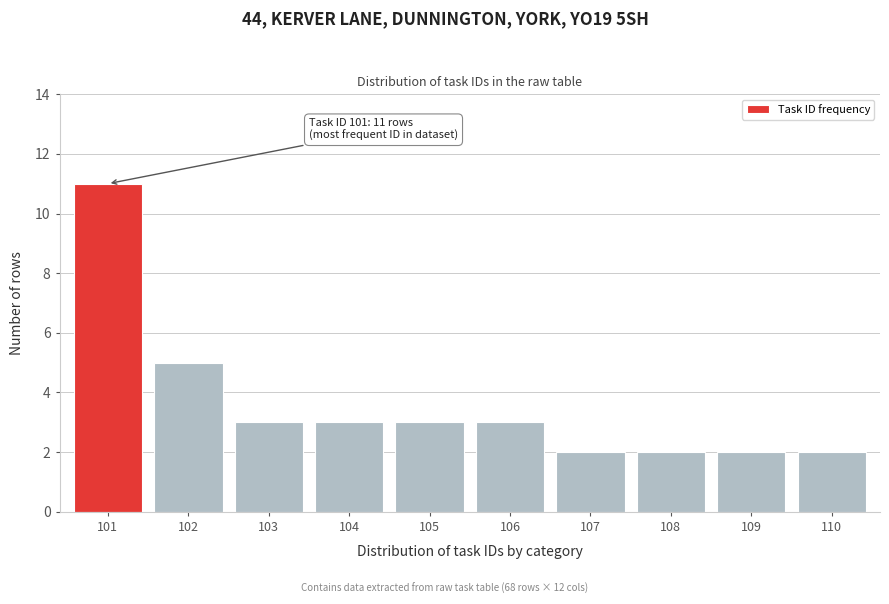

Reading left to right, transcribe all the data shown in this chart.

101=11	102=5	103=3	104=3	105=3	106=3	107=2	108=2	109=2	110=2